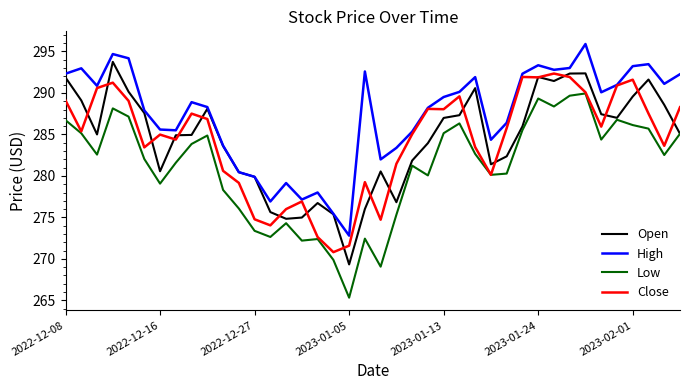

What is the maximum value shown in the chart?

295.9